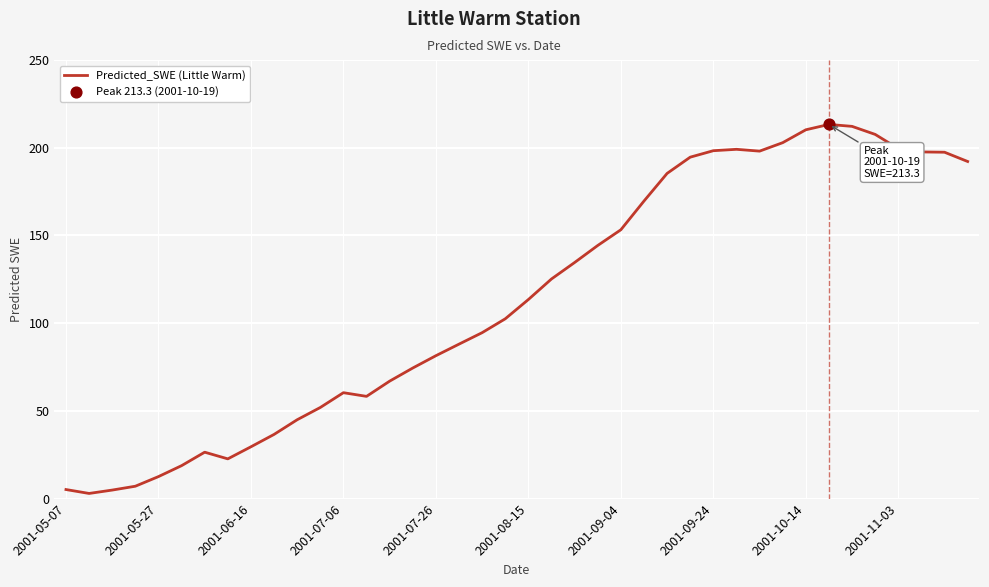

What is the difference between the maximum and minimum values?

210.3